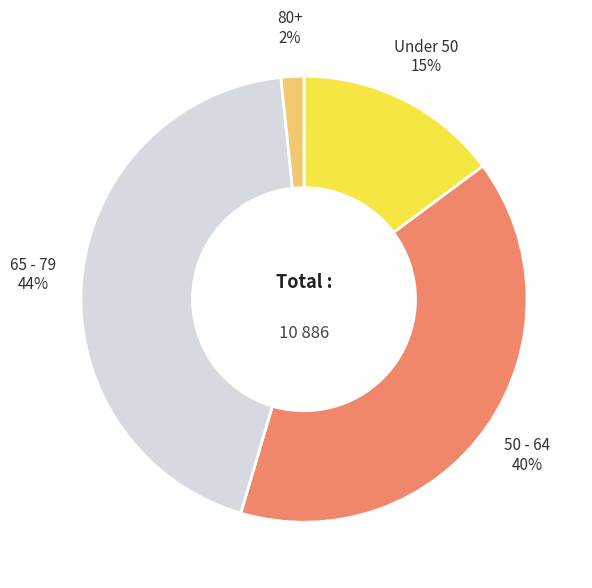

To the nearest percent, what percentage of the pie is Under 50?

15%